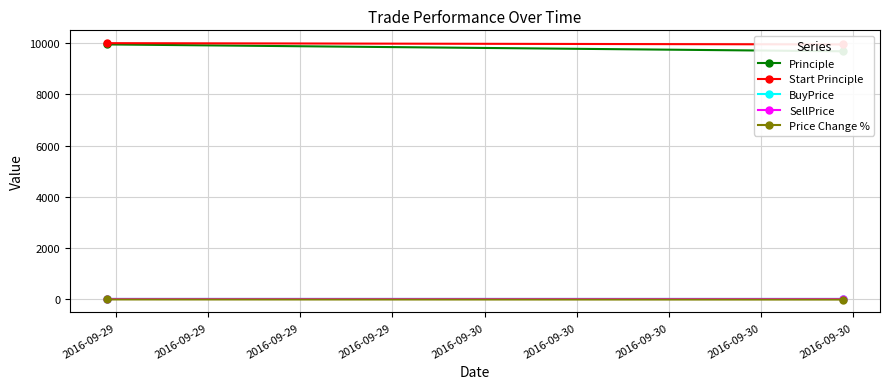

Reading right to left, what are all the values shown in this chart?

Principle: 9682.3	9950.0
Start Principle: 9950.0	10000.0
BuyPrice: 18.8	19.0
SellPrice: 17.8	18.8
Price Change %: -5.4	-1.0